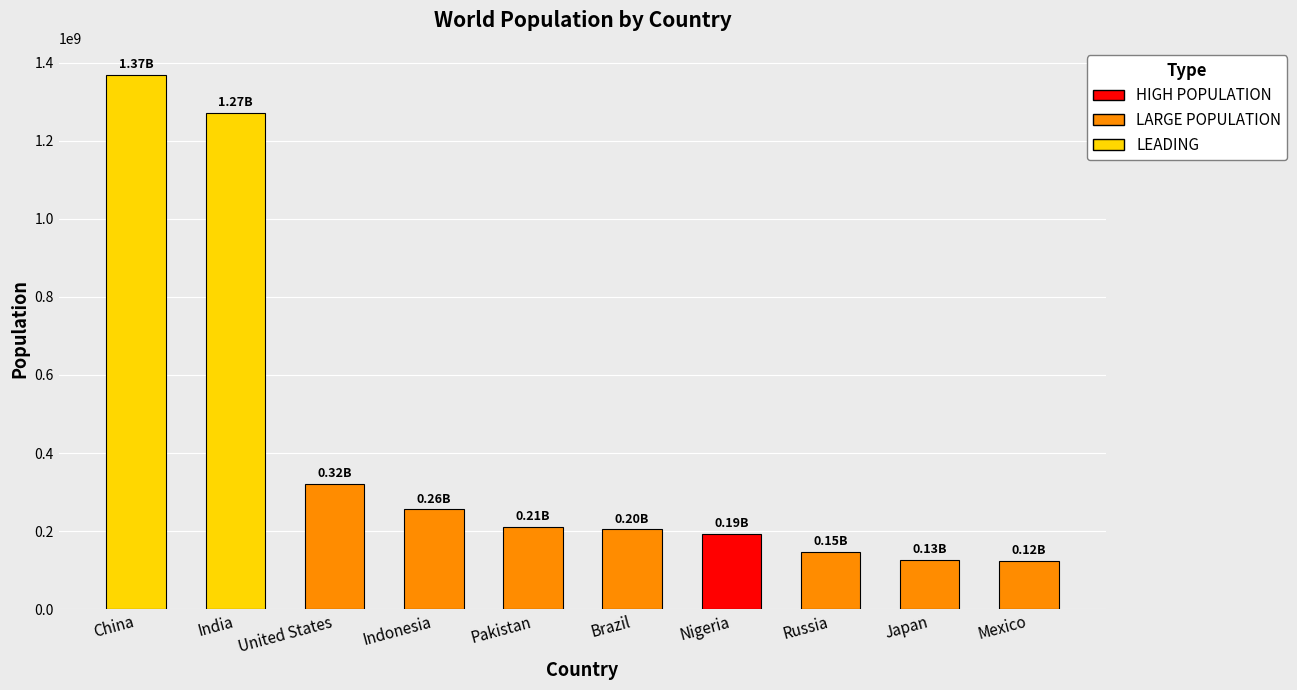

What is the difference between the maximum and minimum values?

1245874649